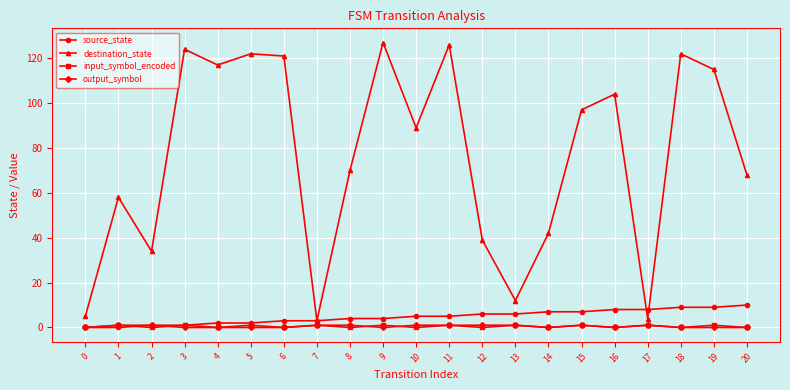

Is the value of output_symbol at 19 greater than the value of destination_state at 3?

No